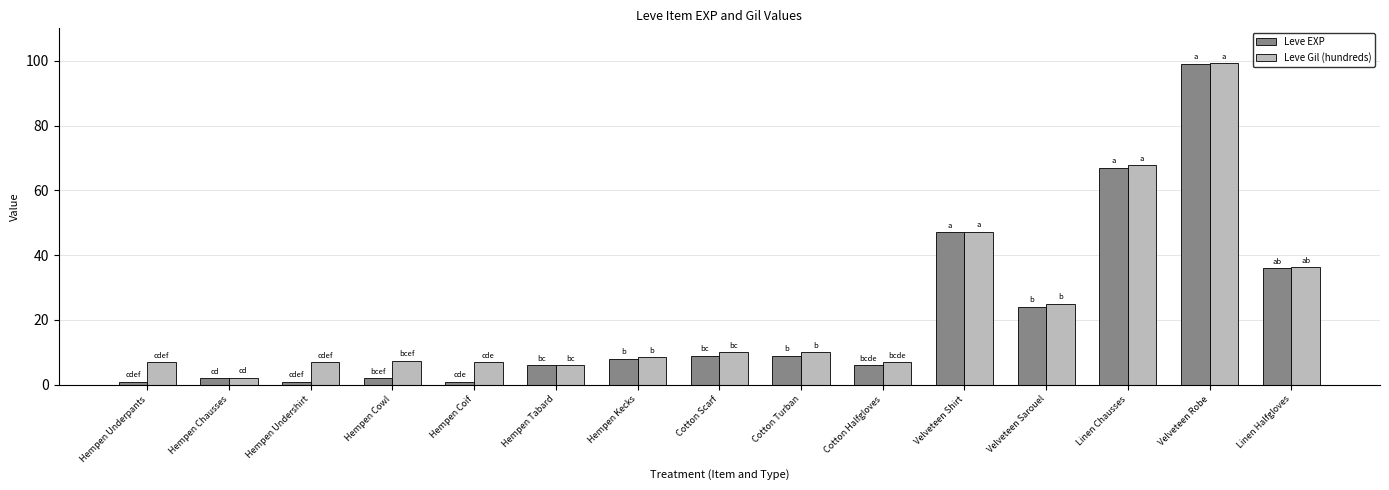

At how many categories does at least one series exceed 60?

2